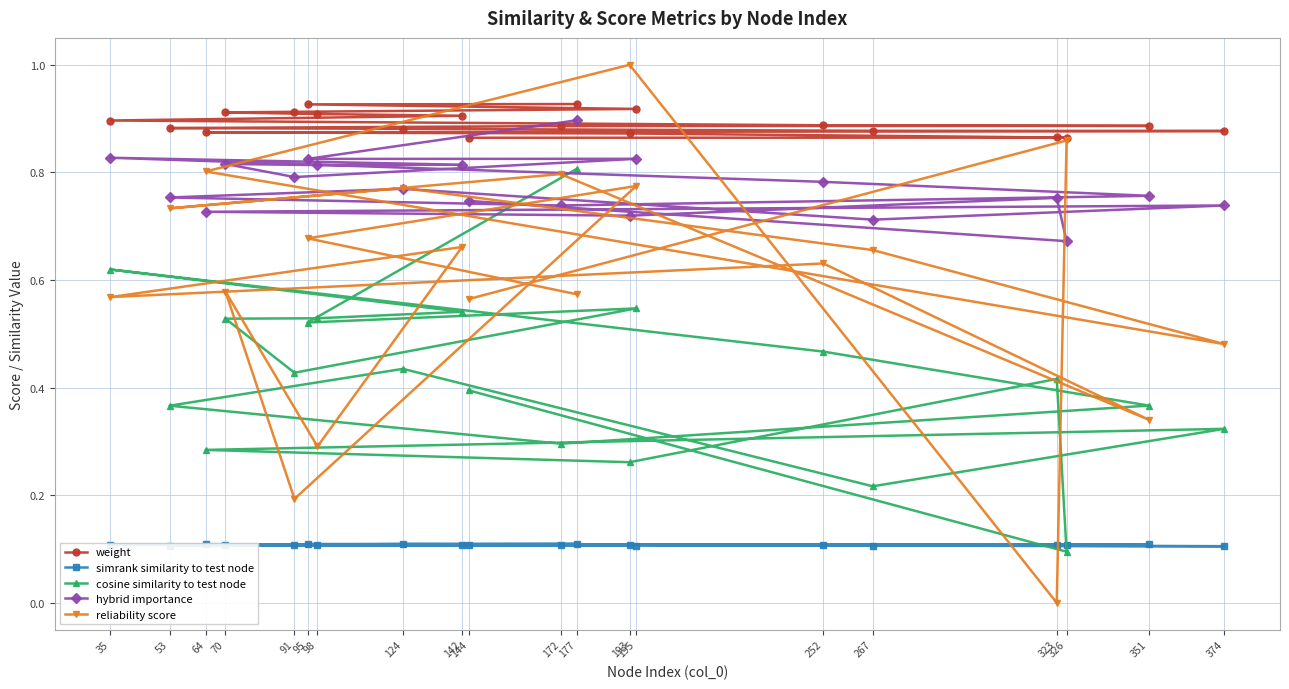

What is the greatest value displayed?

1.0